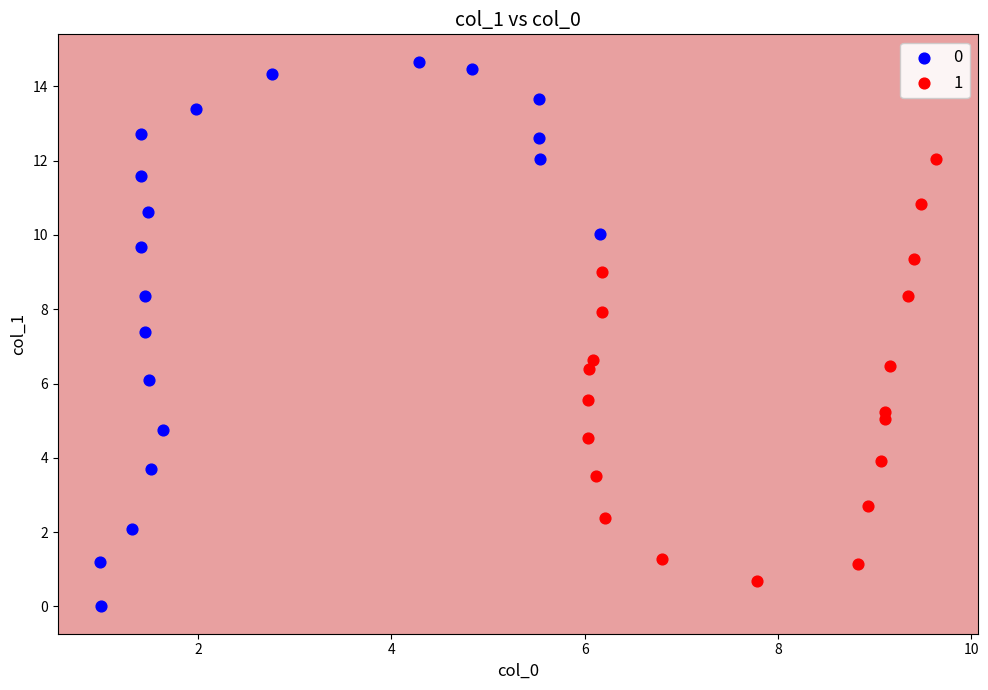

Which series has the largest Y range (max minus min)?

0